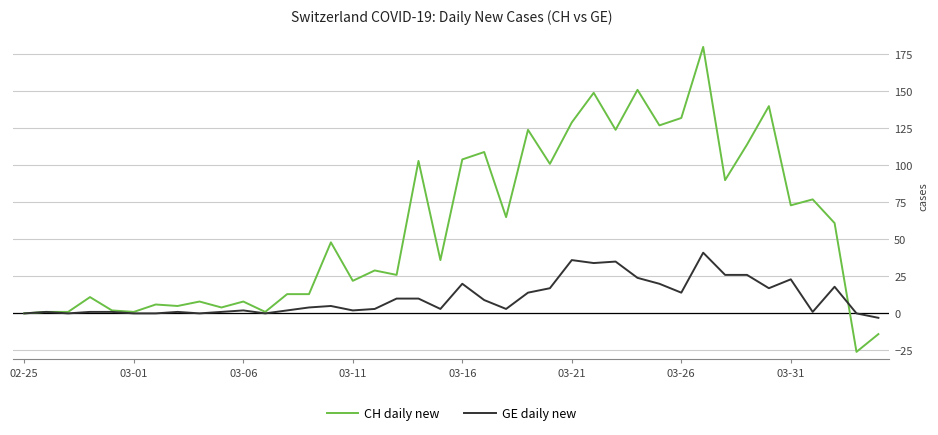

What is the greatest value displayed?

180